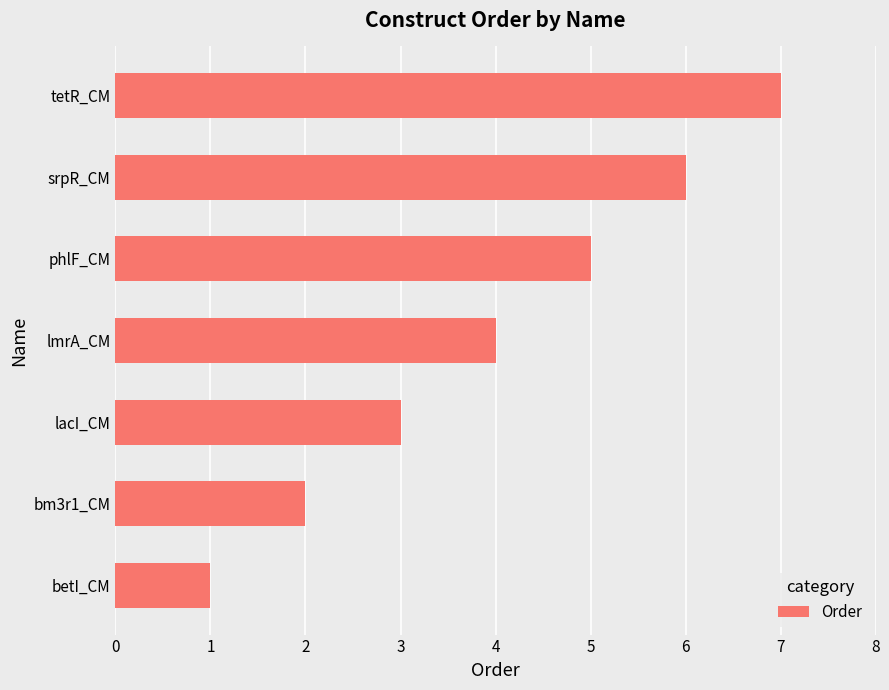

Rank the categories by value from highest to lowest.

tetR_CM, srpR_CM, phlF_CM, lmrA_CM, lacI_CM, bm3r1_CM, betI_CM